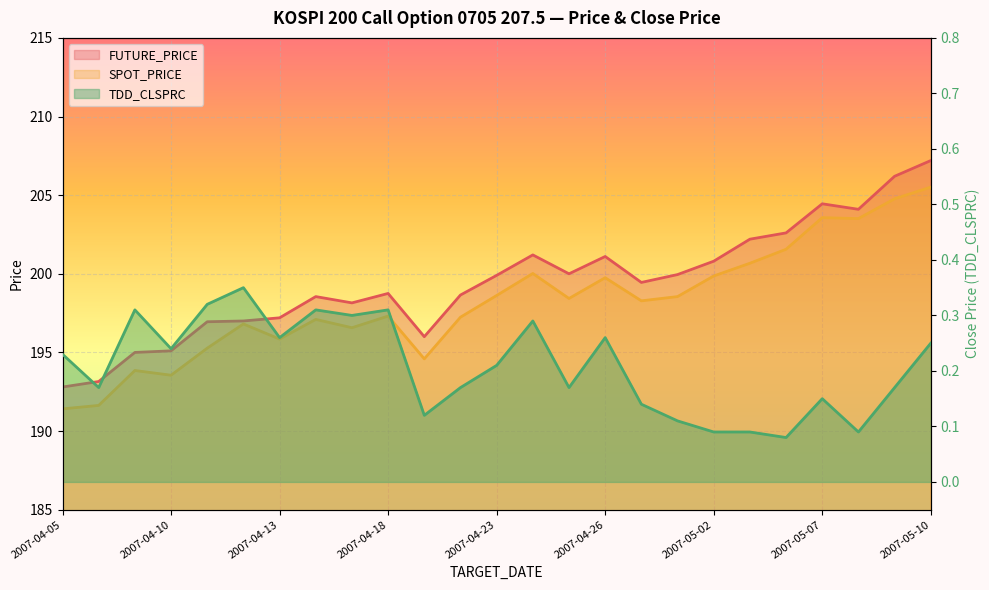

At which label does TDD_CLSPRC reach its minimum?

2007-05-04